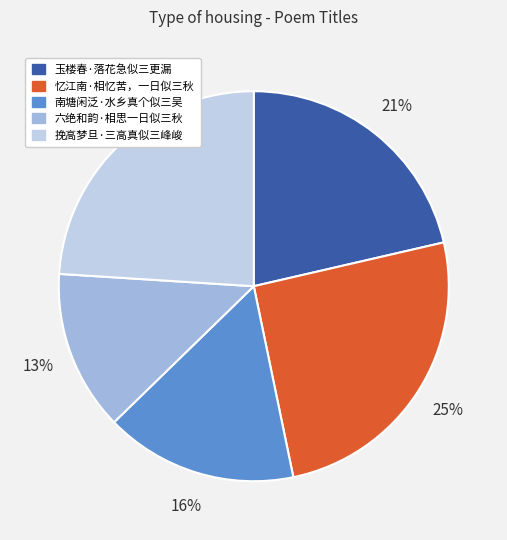

To the nearest percent, what percentage of the pie is 南塘闲泛·水乡真个似三吴?

16%